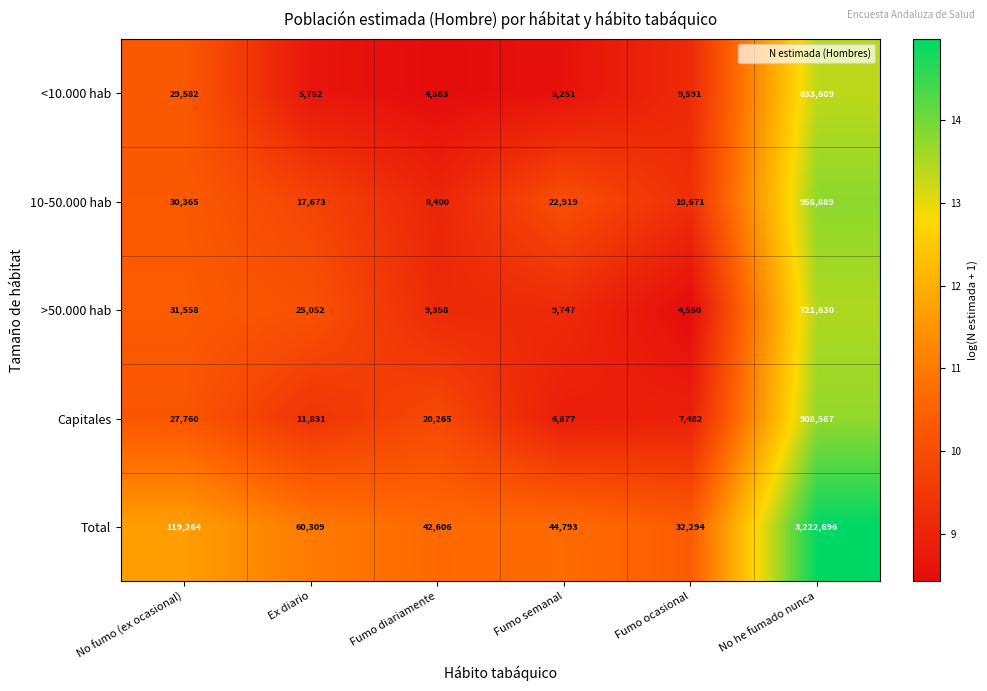

How many series are shown in this chart?

5